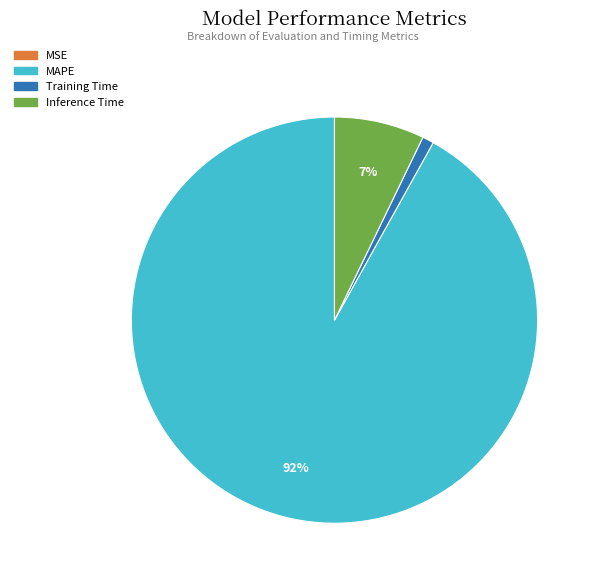

True or false: Inference Time accounts for 1% of the total.

False